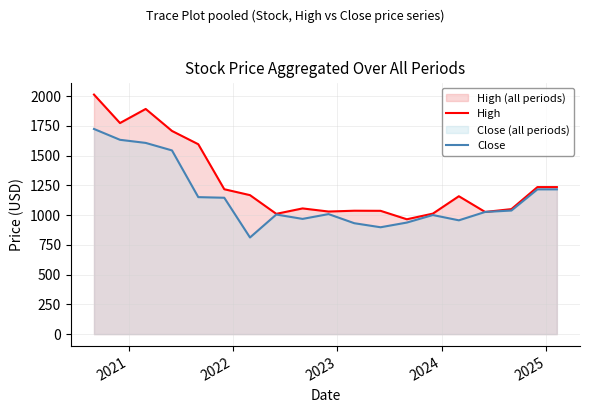

What is the average value of the Close series?

1148.9